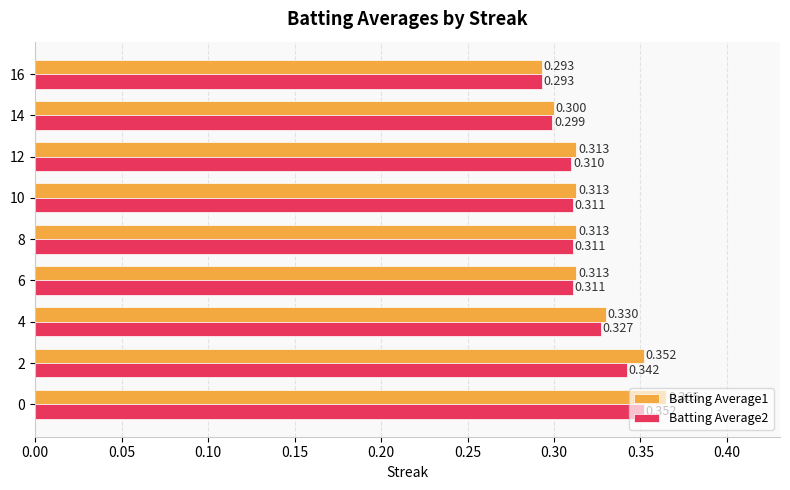

Is the value of Batting Average2 at 12 greater than the value of Batting Average1 at 14?

Yes